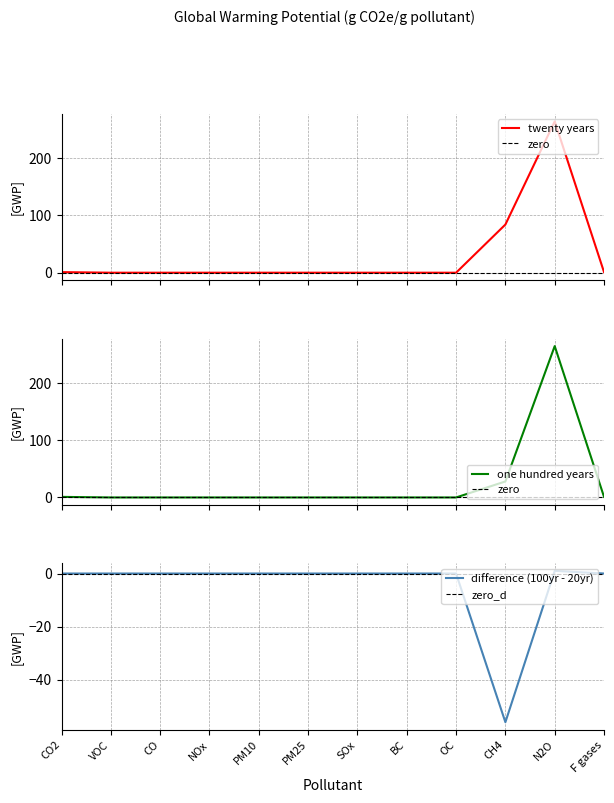

Between which two adjacent categories do twenty years and one hundred years first intersect?

CH4 and N2O